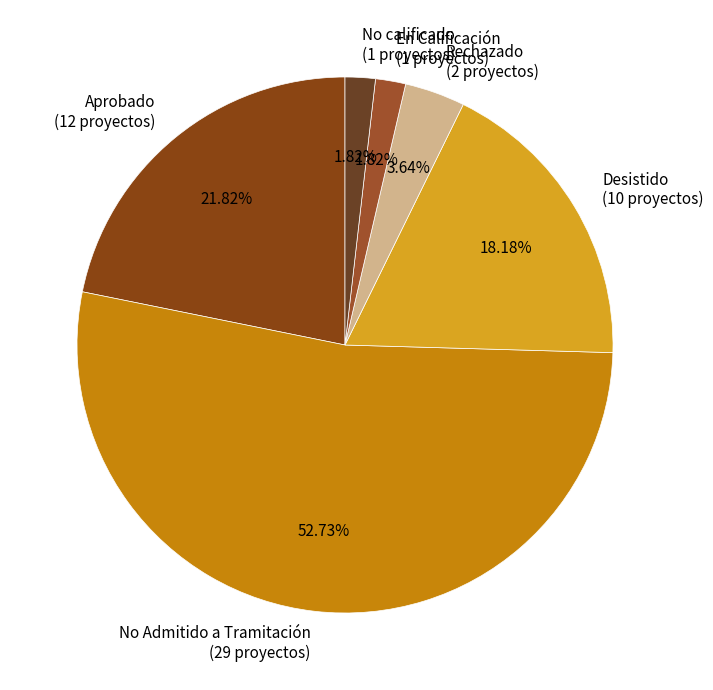

Which has a higher value, No Admitido a Tramitación or Rechazado?

No Admitido a Tramitación